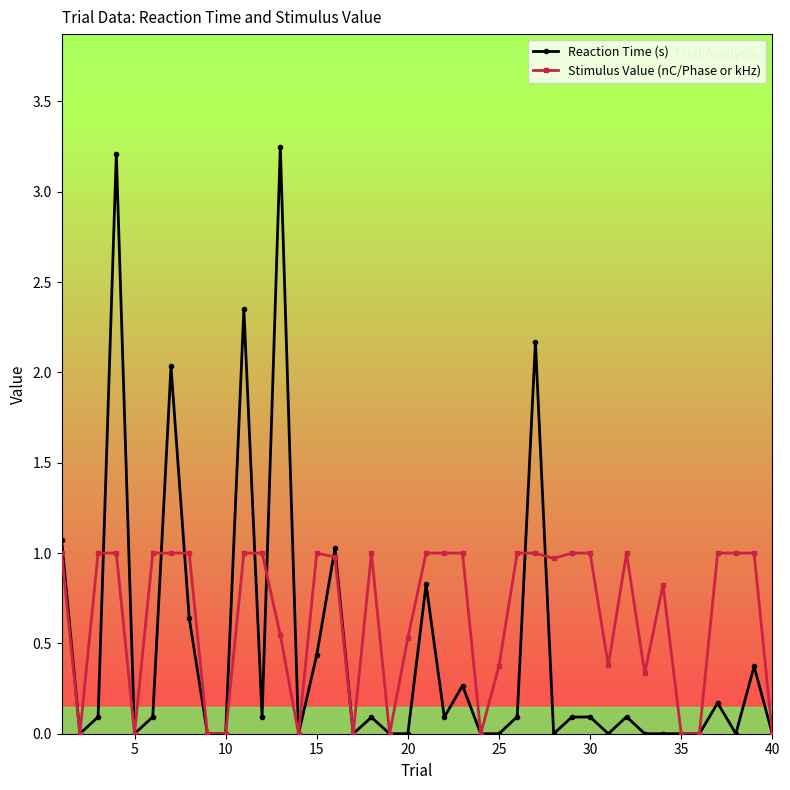

Which series has the largest total across all categories?

Stimulus Value (nC/Phase or kHz)